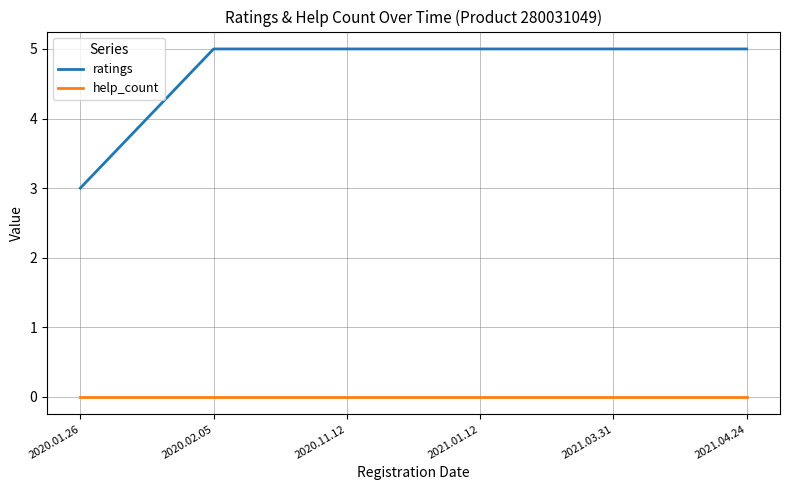

Which series has the largest total across all categories?

ratings